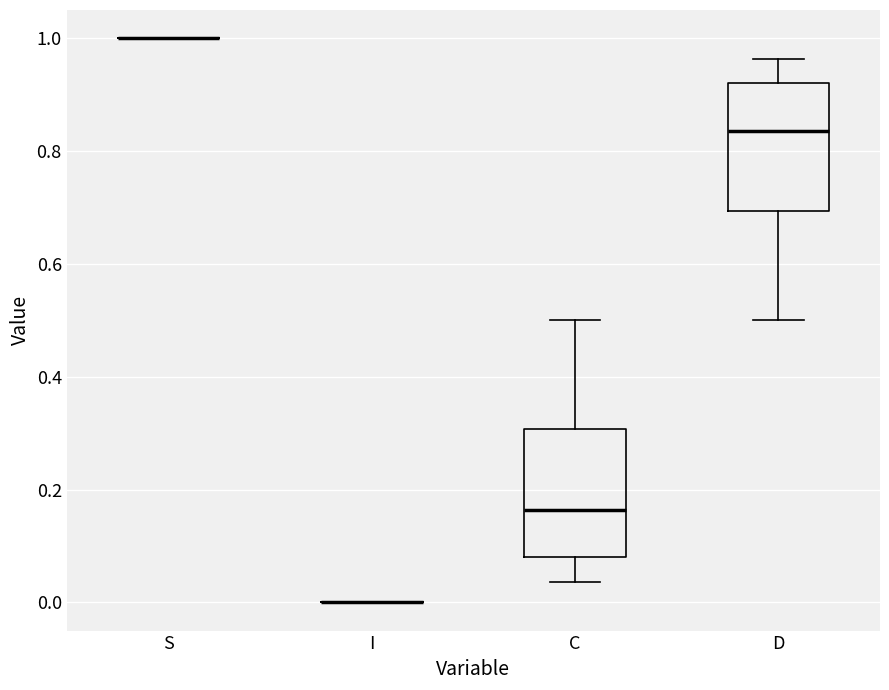

Reading left to right, transcribe this box plot: for each box, give where its median line is, the range the box spans, and where its two whiskers end, as read against the y-axis. The values are not printed on the chart, so give them approximately, as read against the axis.

S: box collapsed to a line at 1.00, whiskers 1.00 to 1.00
I: box collapsed to a line at 0.00, whiskers 0.00 to 0.00
C: median 0.16, box 0.08 to 0.30, whiskers 0.04 to 0.50
D: median 0.84, box 0.70 to 0.92, whiskers 0.50 to 0.96